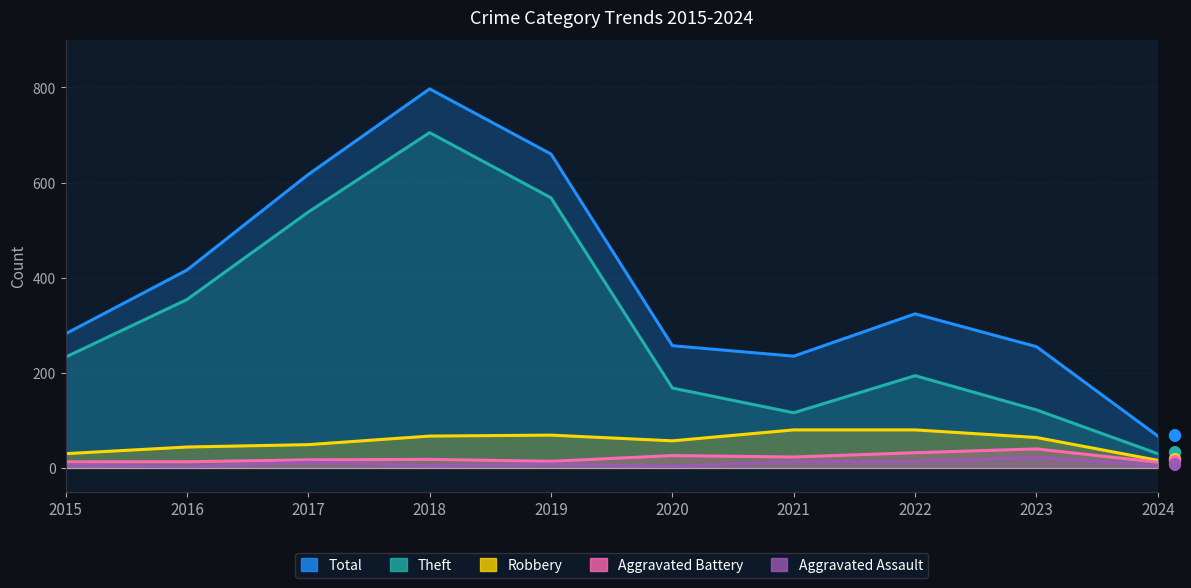

What is the value of the Theft point at the 7th from the left?

116